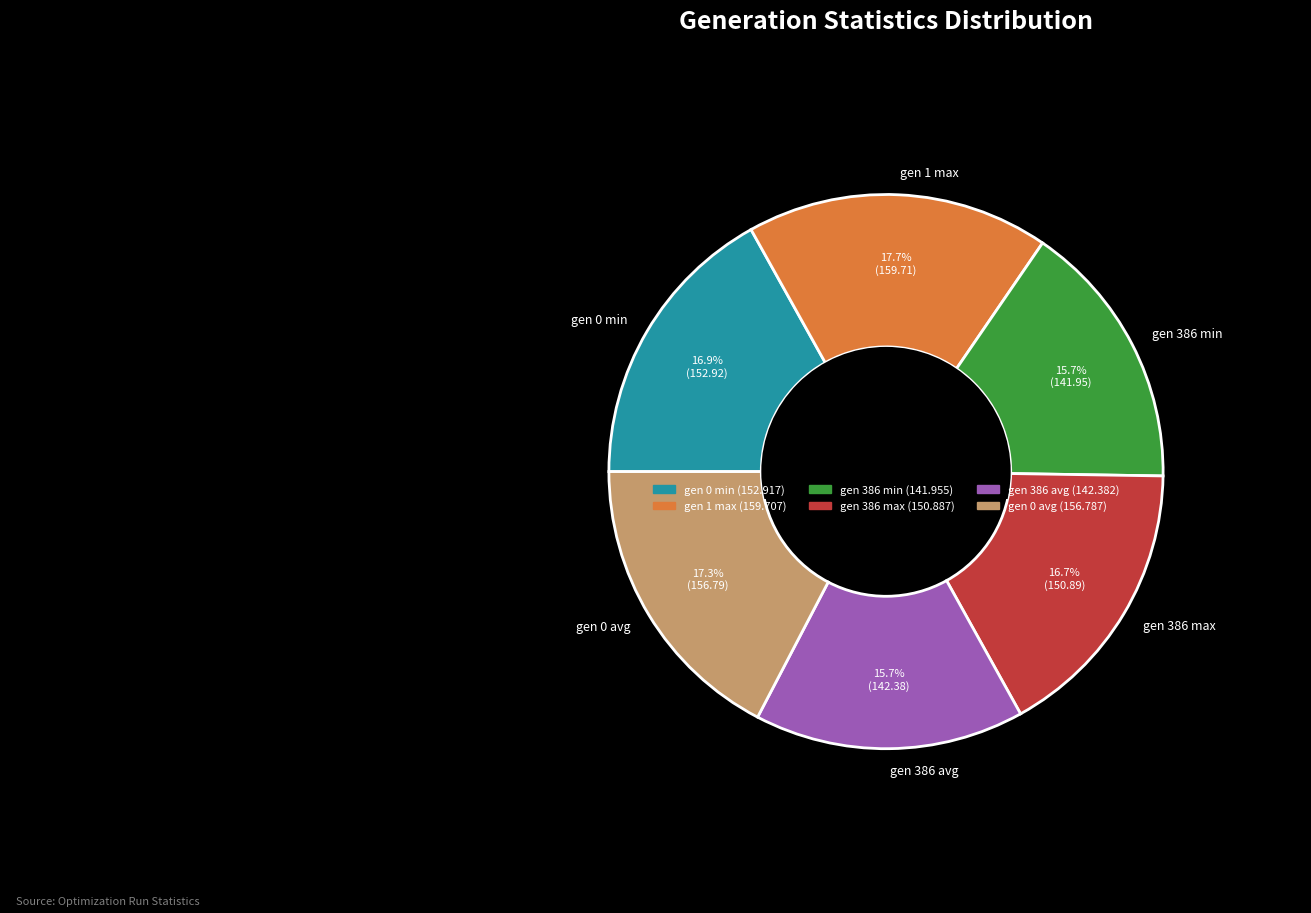

Does any single category account for the majority?

No